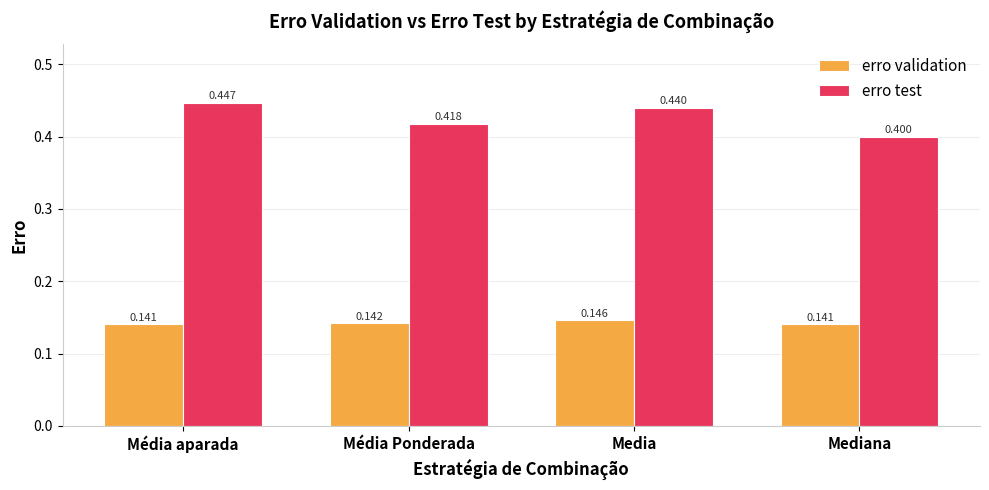

What is the label of the 2nd bar from the left?

Média Ponderada